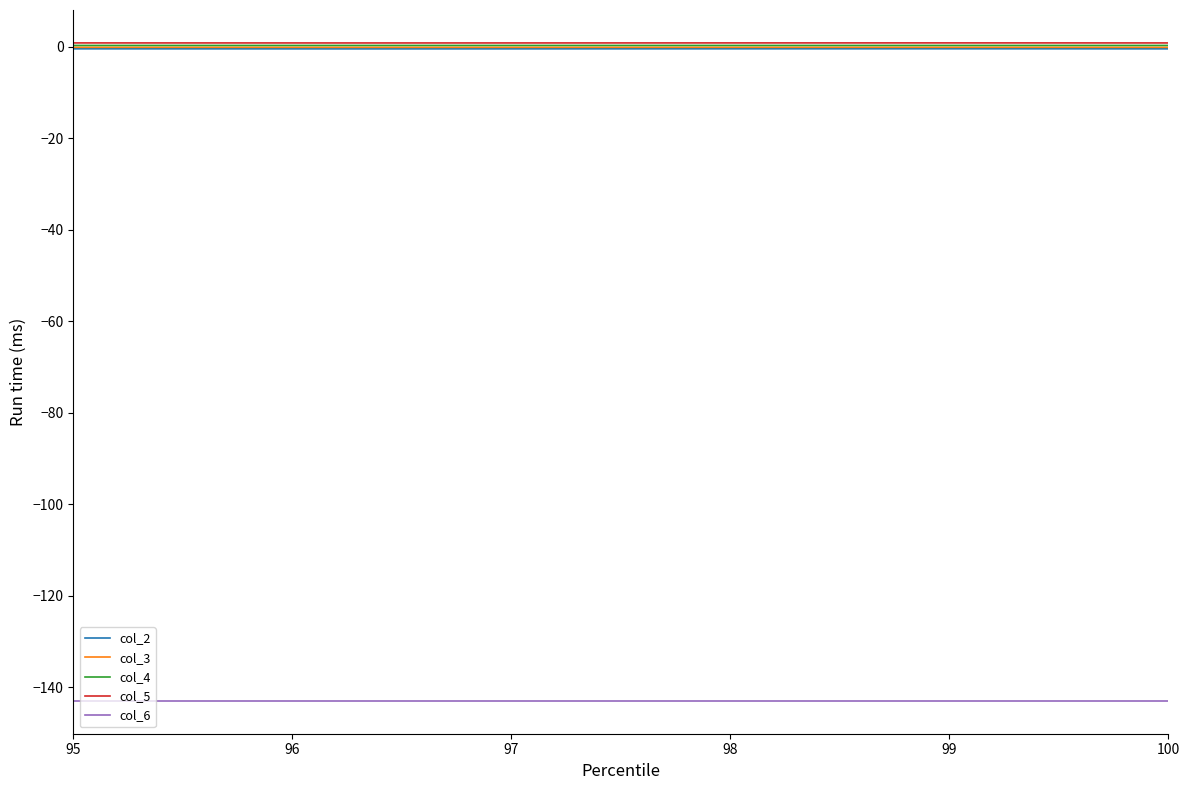

What is the smallest value displayed?

-143.0